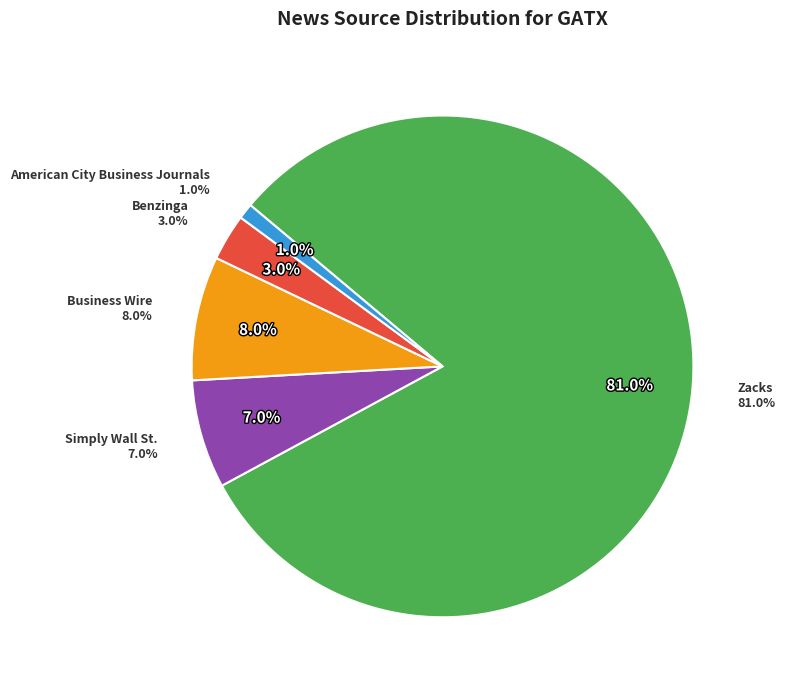

How many segments does this pie chart have?

5